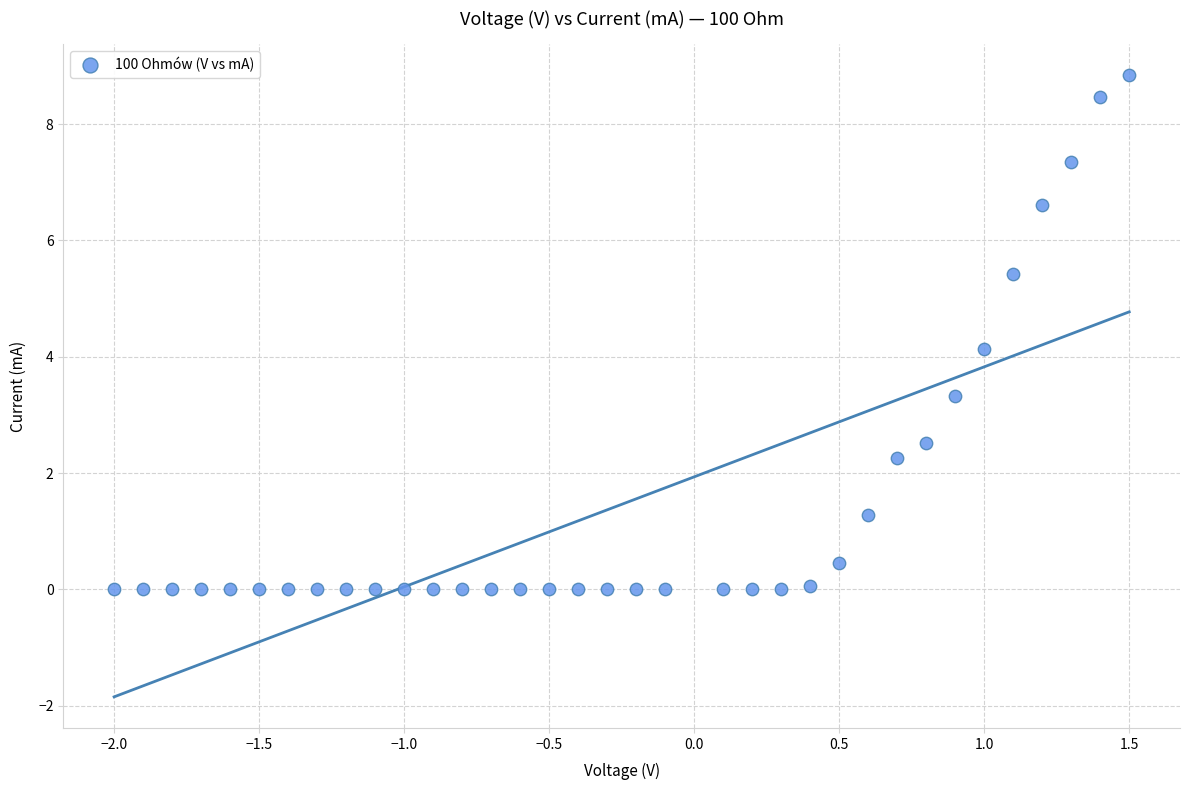

What is the range of Y values (max minus min)?

8.8